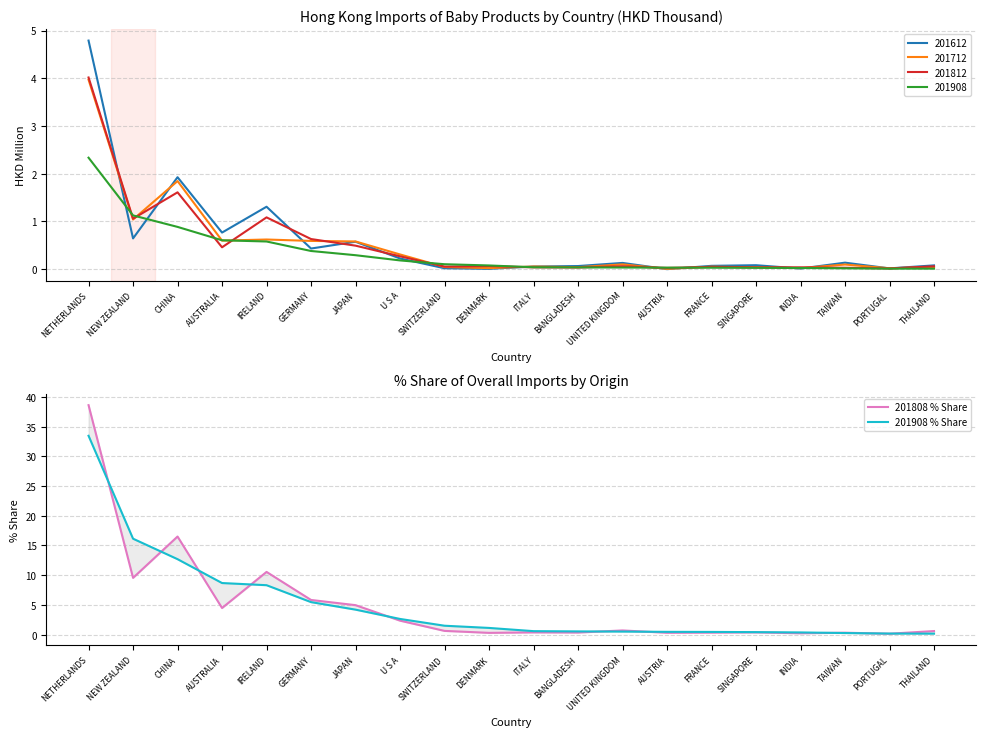

What are all the series names shown in the legend?

201808 % Share, 201908 % Share